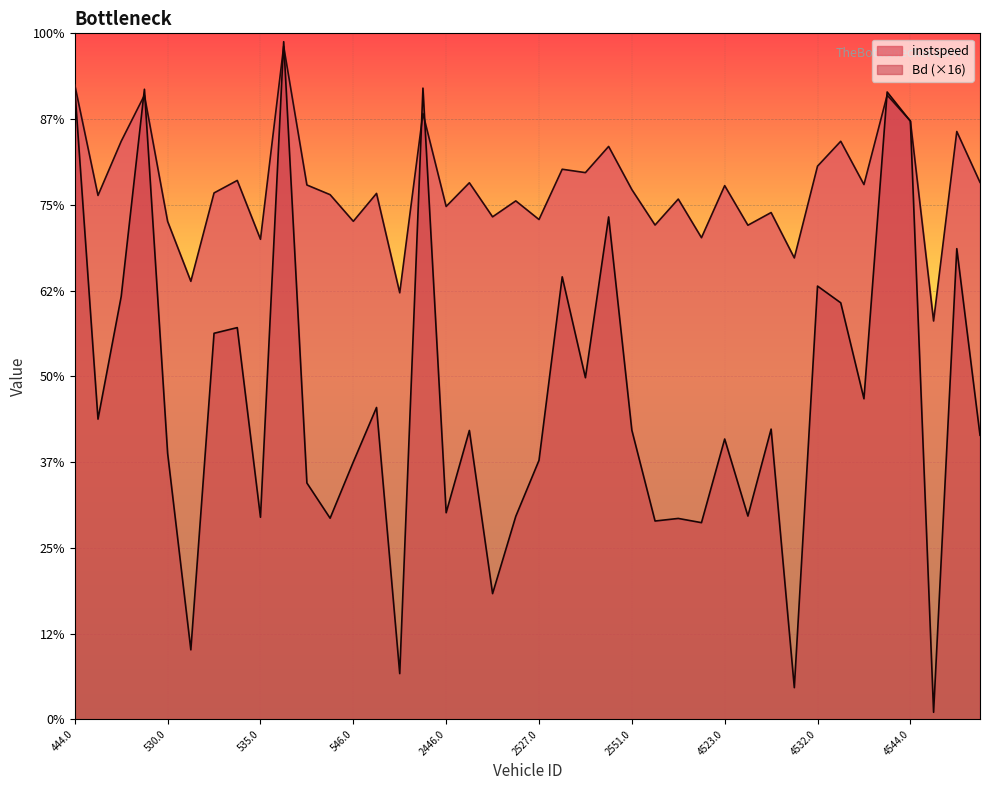

What are all the series names shown in the legend?

instspeed, Bd (×16)